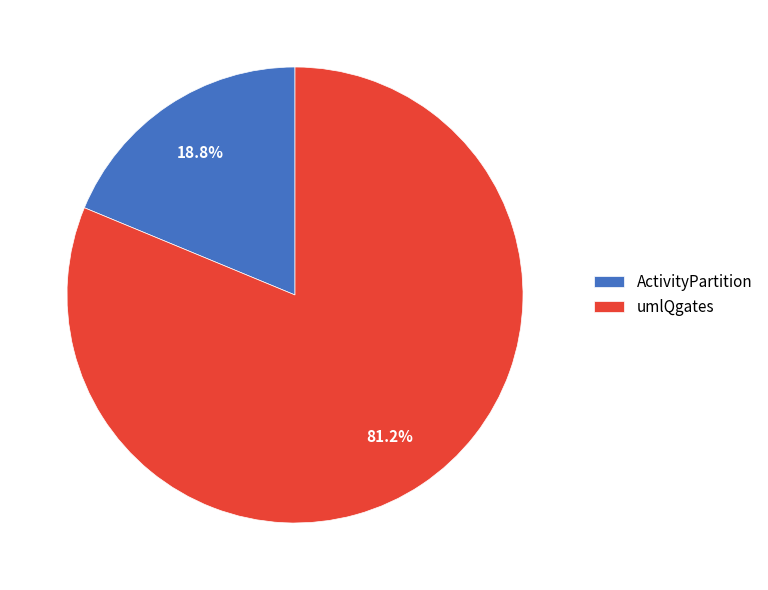

What is the ratio of the value at ActivityPartition to the value at umlQgates?

0.2